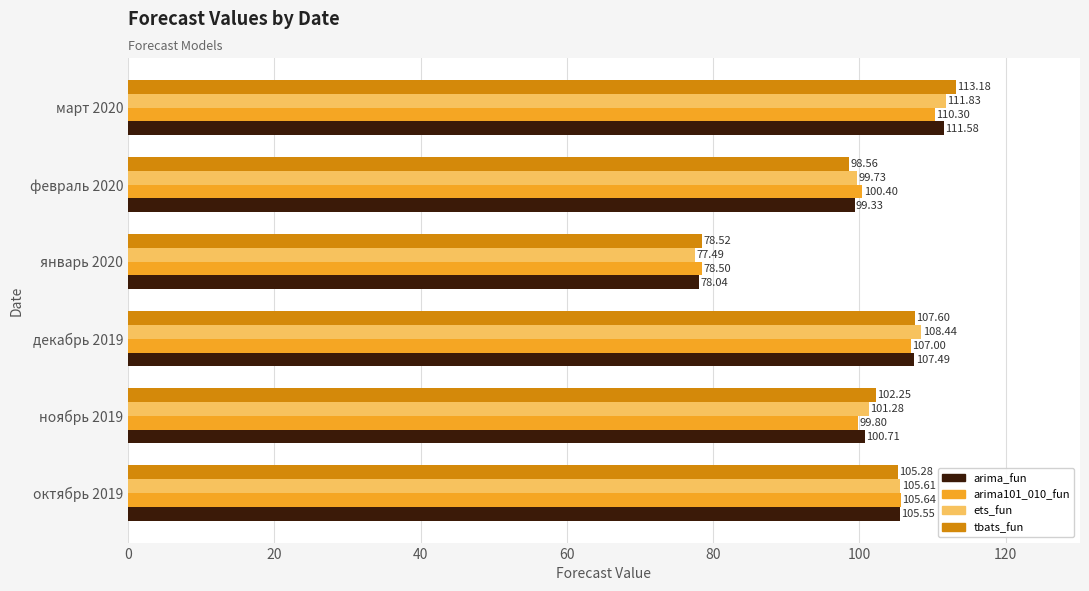

Which series has the widest spread of values?

tbats_fun